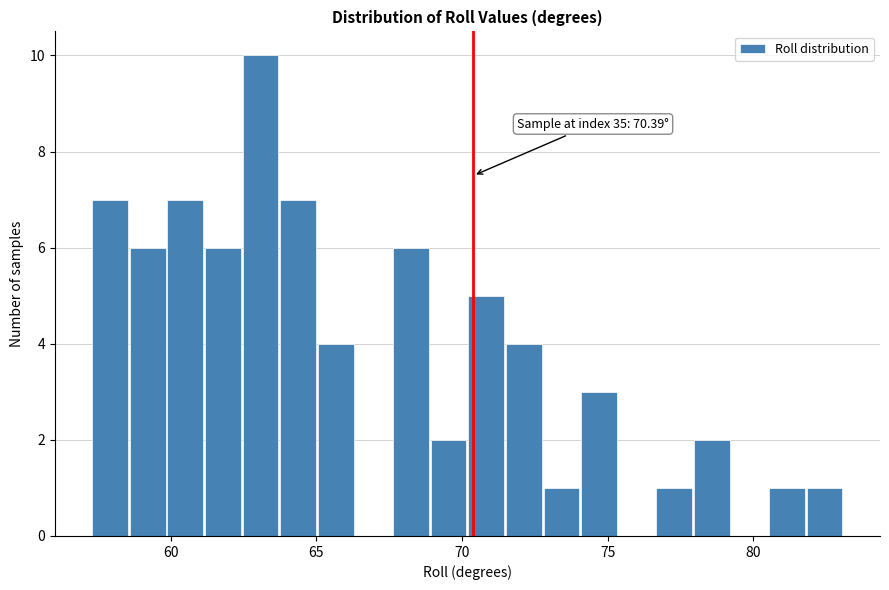

Around what value on the x-axis is the tallest bar? Give the approximate position of its centre, as read against the axis.

63.0